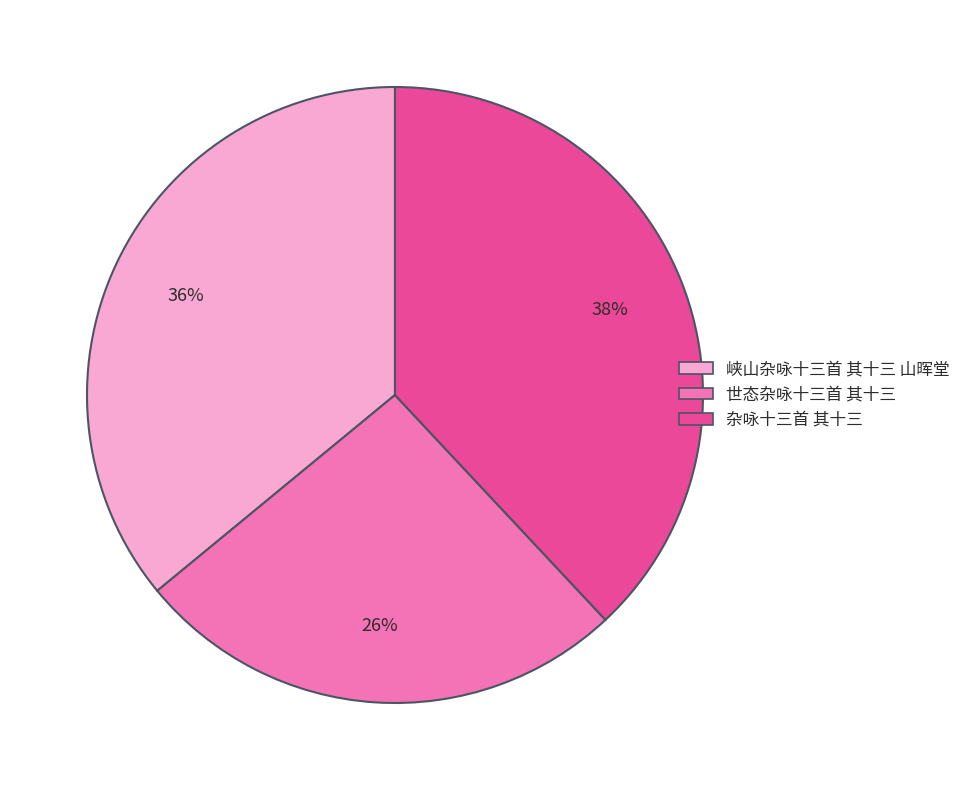

Rank the categories by value from lowest to highest.

世态杂咏十三首 其十三, 峡山杂咏十三首 其十三 山晖堂, 杂咏十三首 其十三